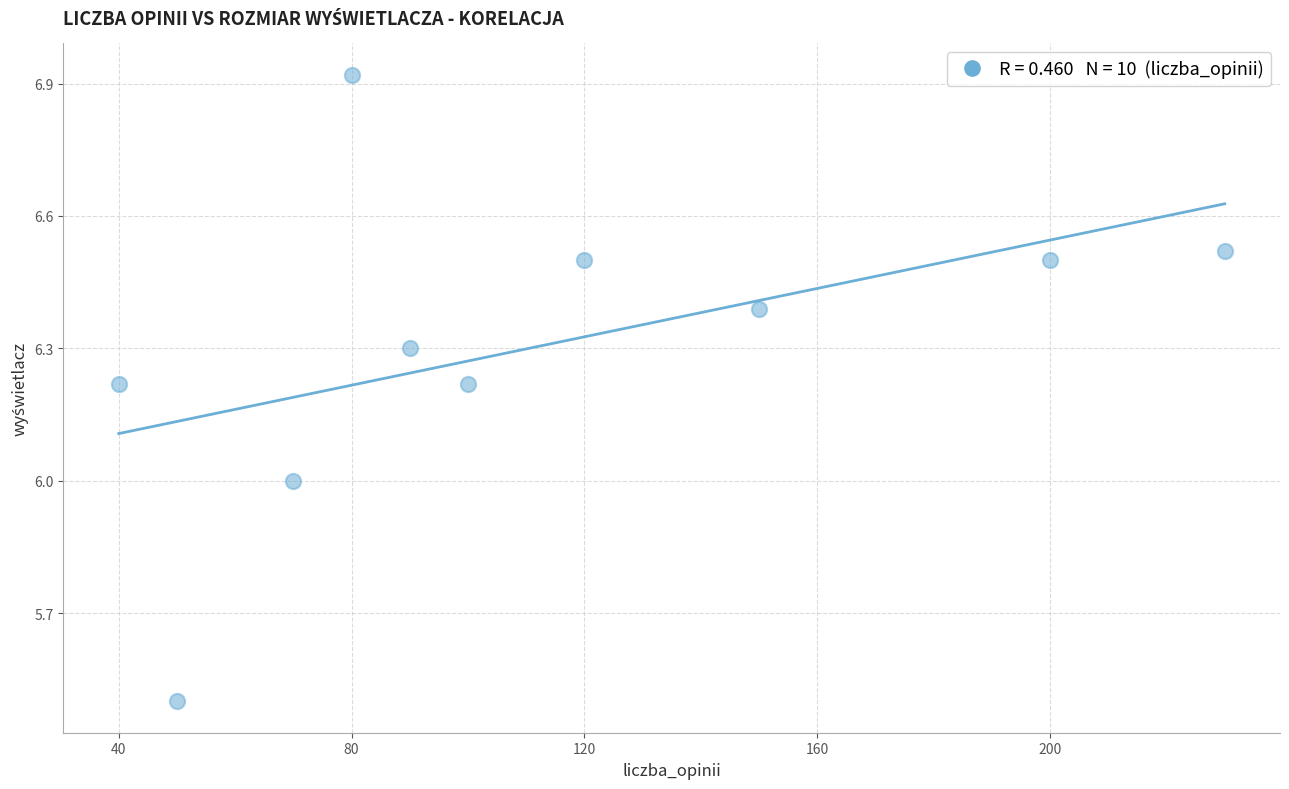

What is the average Y value?

6.3